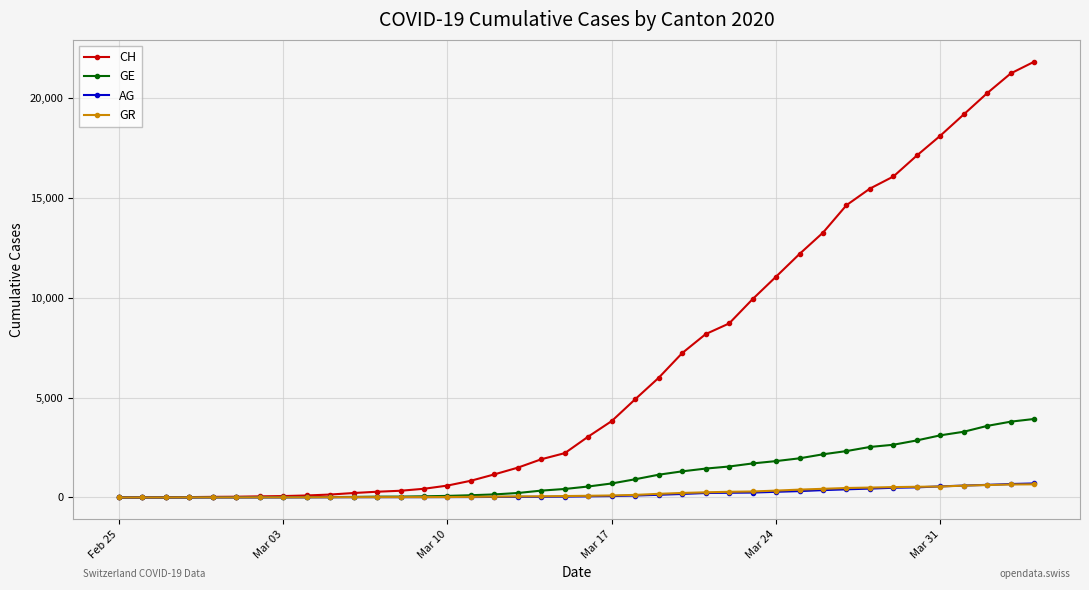

Which series has the largest total across all categories?

CH